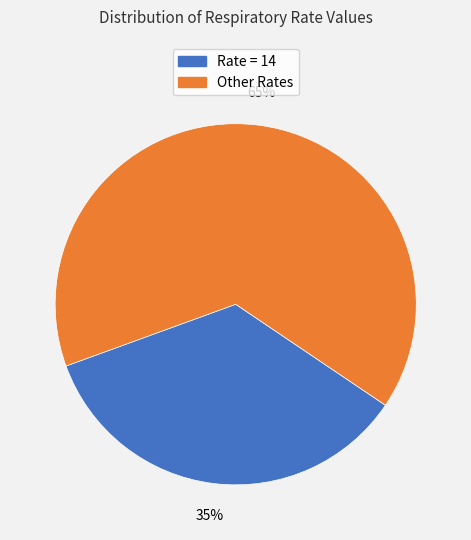

Count the number of slices in the pie.

2